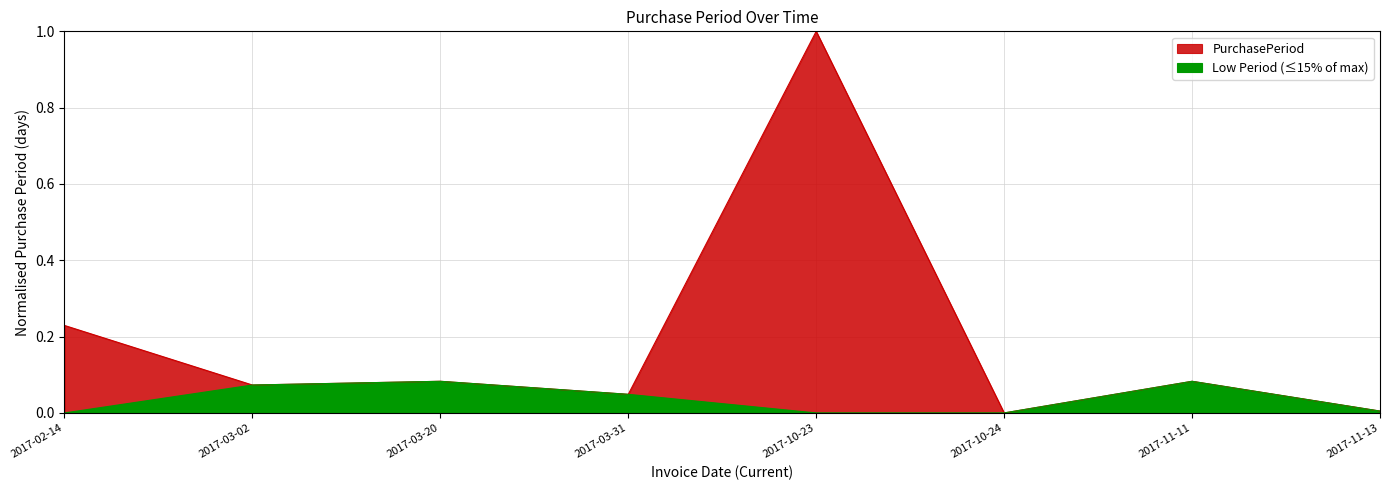

Rank the categories by value from highest to lowest.

2017-10-23, 2017-02-14, 2017-03-20, 2017-11-11, 2017-03-02, 2017-03-31, 2017-11-13, 2017-10-24